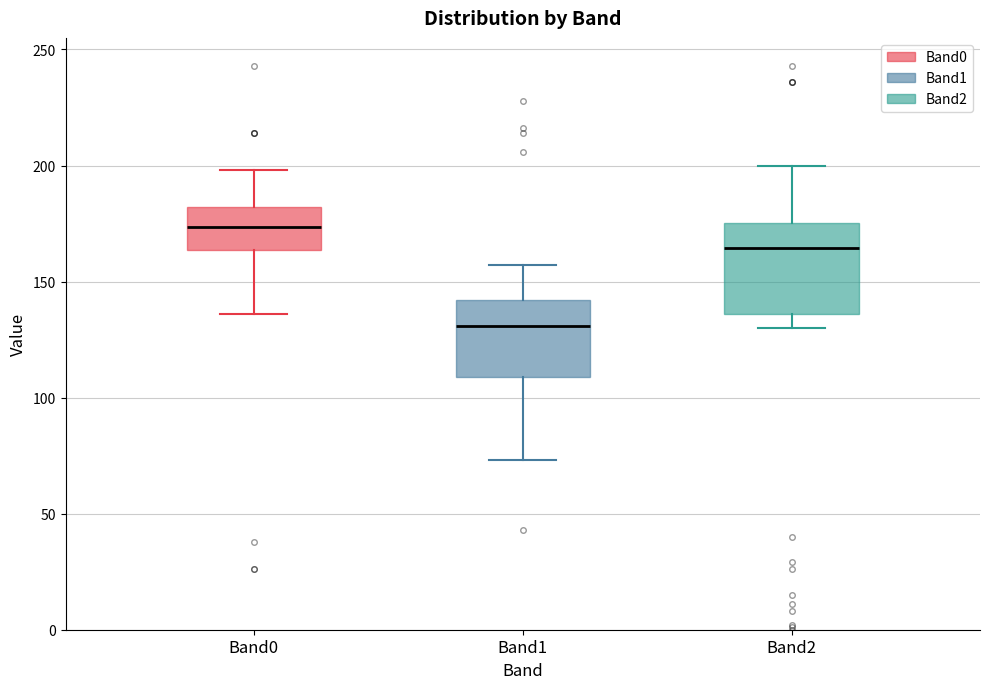

Which box is the tallest, from its lower edge to its upper edge?

Band2